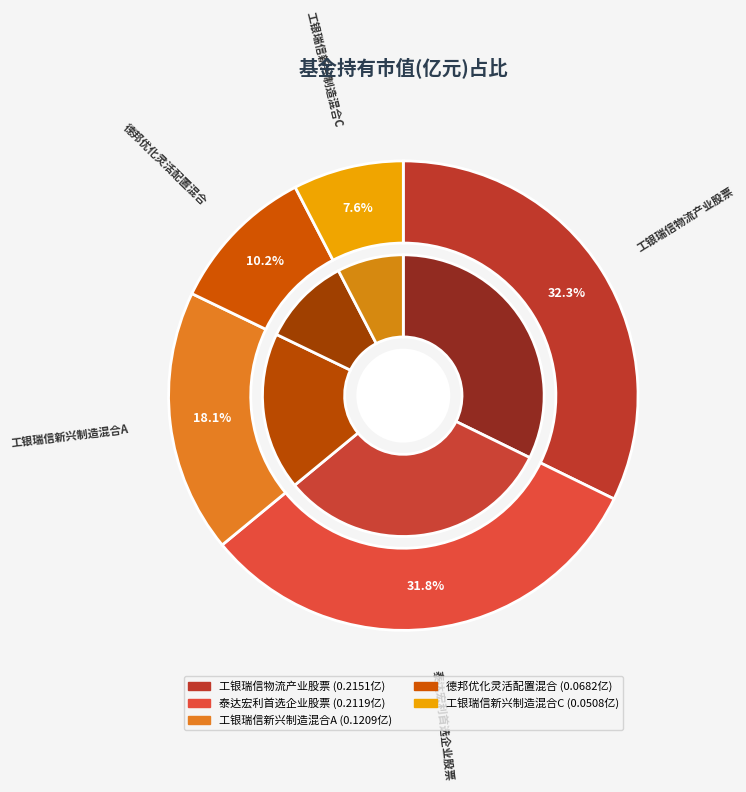

What is the smallest slice in the pie chart?

工银瑞信新兴制造混合C